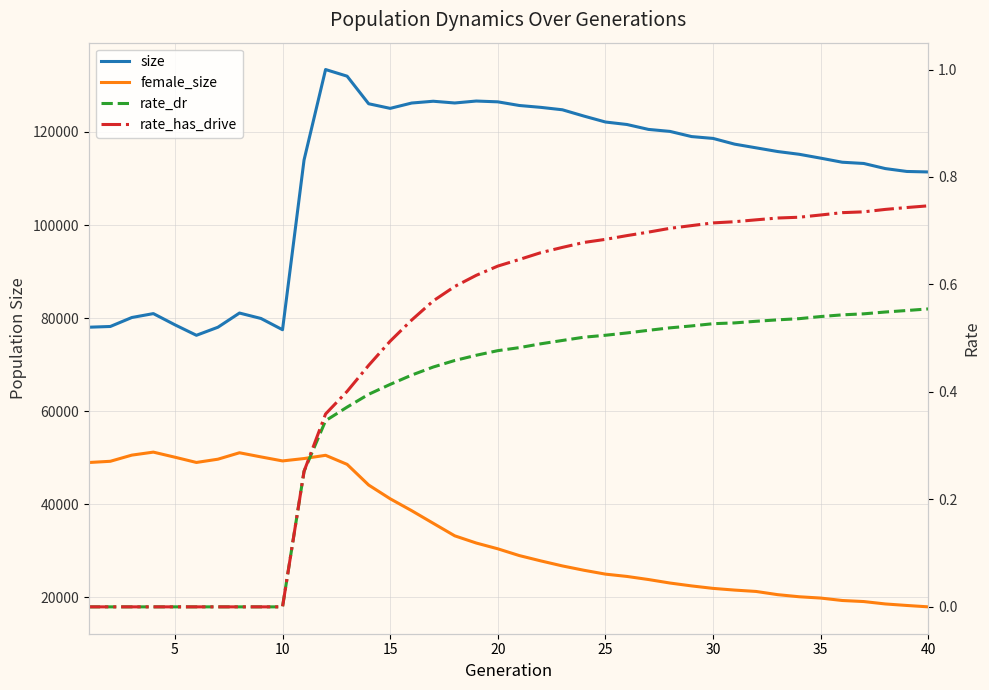

Rank the series by their maximum value, from highest to lowest.

size, female_size, rate_has_drive, rate_dr